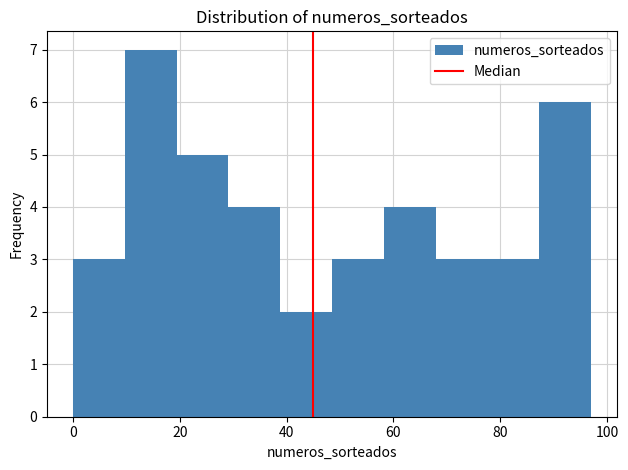

Which range on the x-axis has the tallest bar?

10 to 20